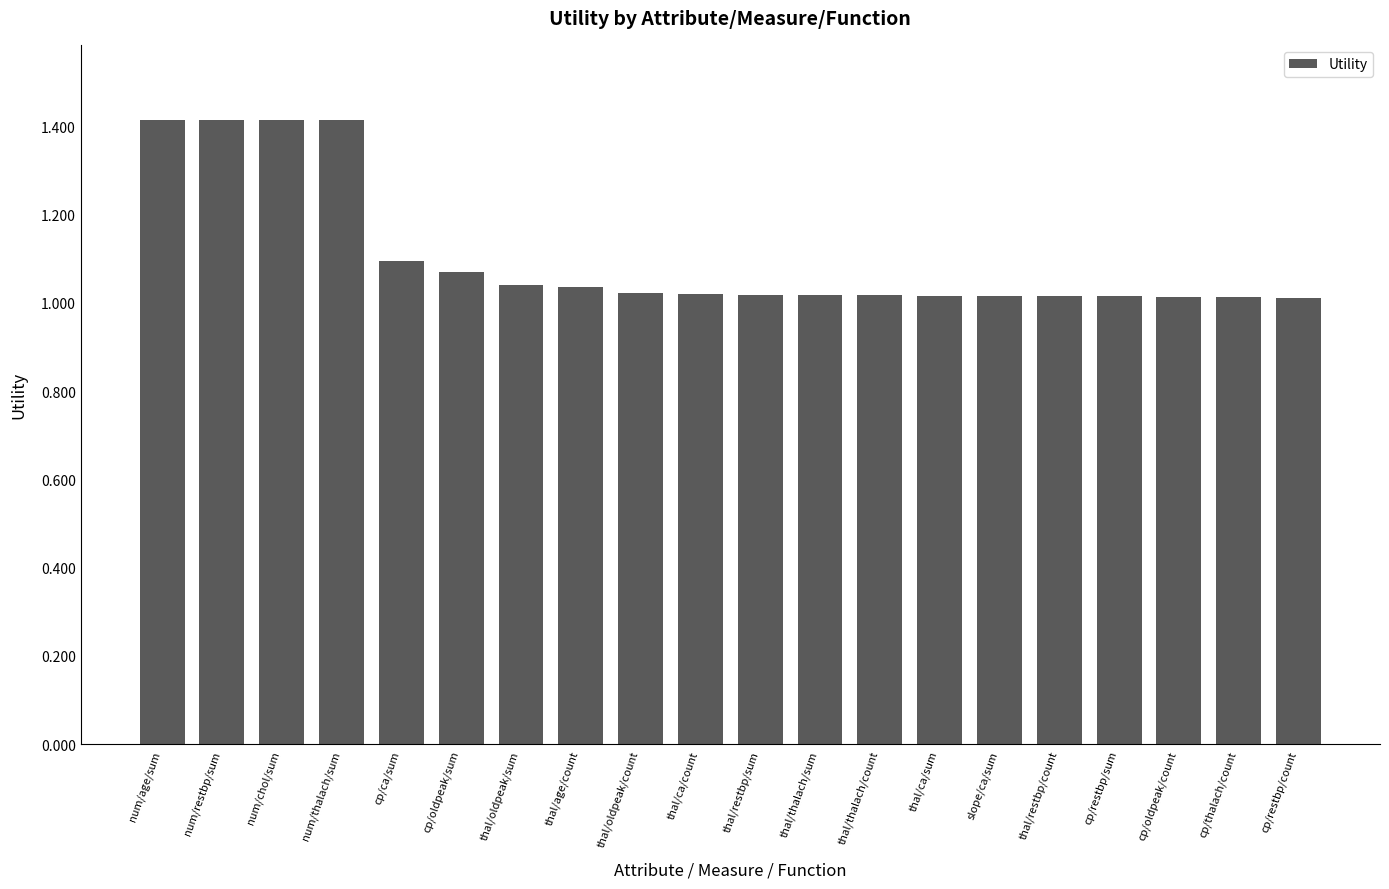

What is the label of the 5th bar from the right?

thal/restbp/count